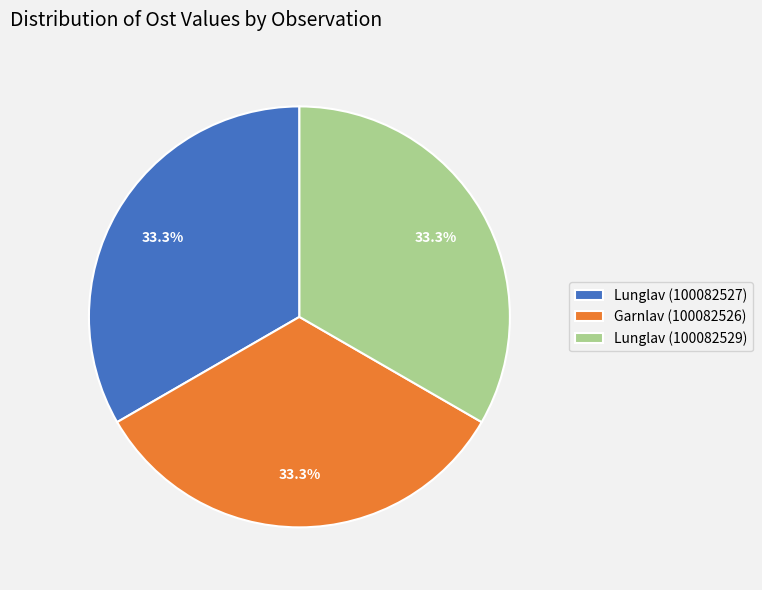

What percentage is NOT represented by Garnlav (100082526)?

66.7%